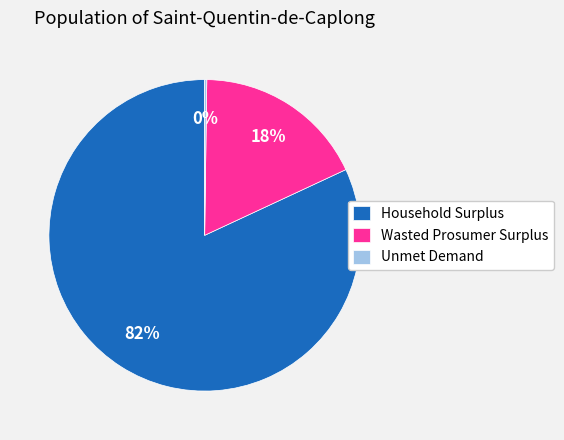

To the nearest percent, what is the difference between the largest and smallest slice percentages?

82%